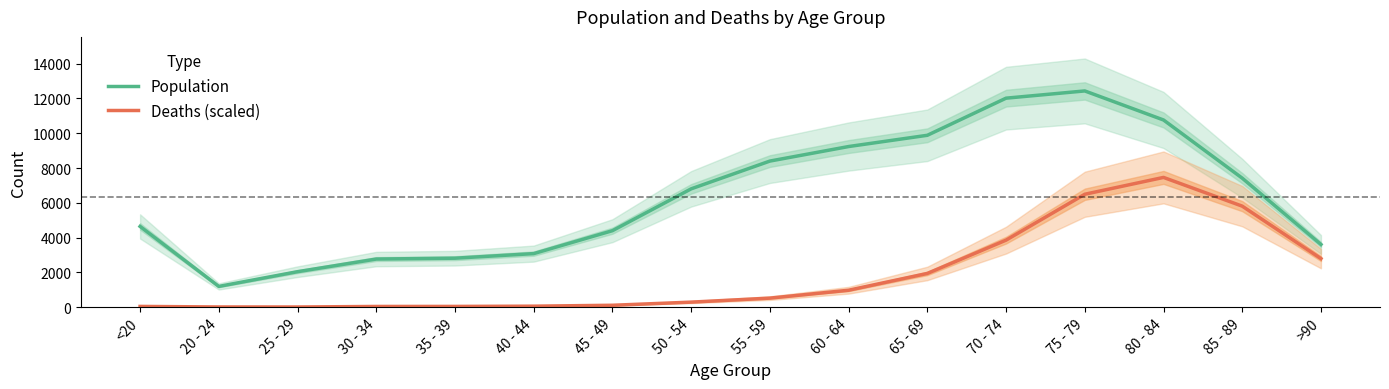

How many data points in Population are less than 6803?

8